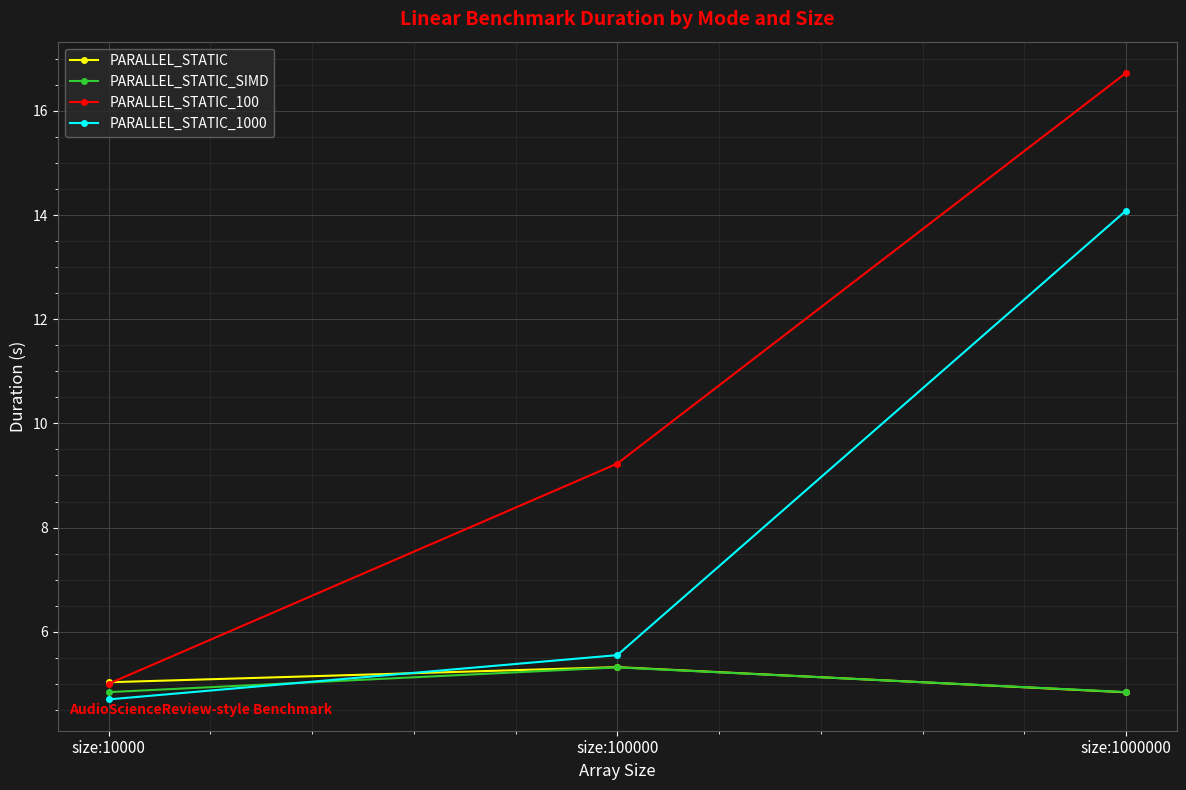

What are all the series names shown in the legend?

PARALLEL_STATIC, PARALLEL_STATIC_SIMD, PARALLEL_STATIC_100, PARALLEL_STATIC_1000